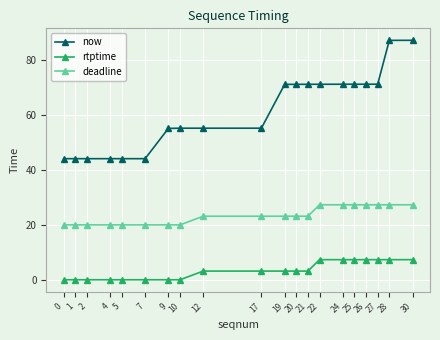

True or false: deadline has a value of 27.3 at 28.

True